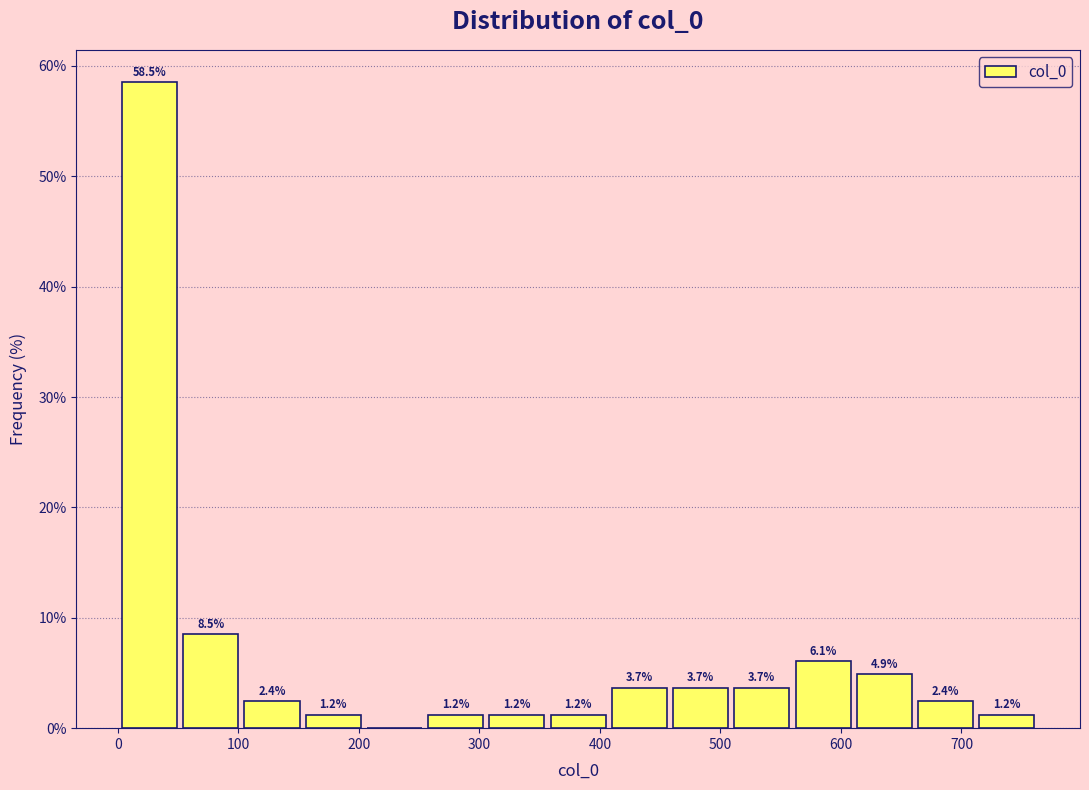

Which range on the x-axis has the tallest bar?

0 to 50